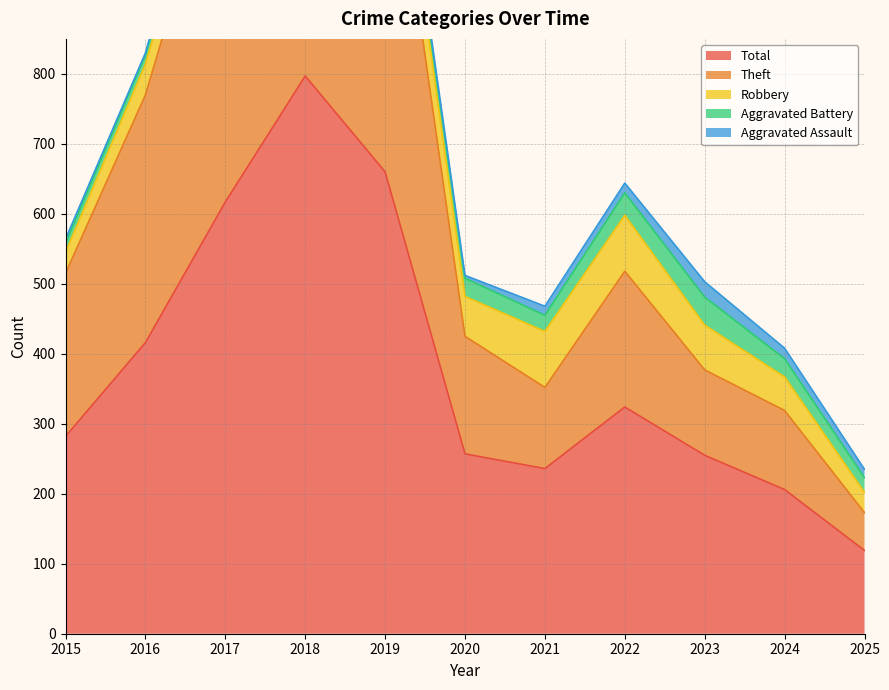

True or false: Theft and Total intersect in this chart.

False